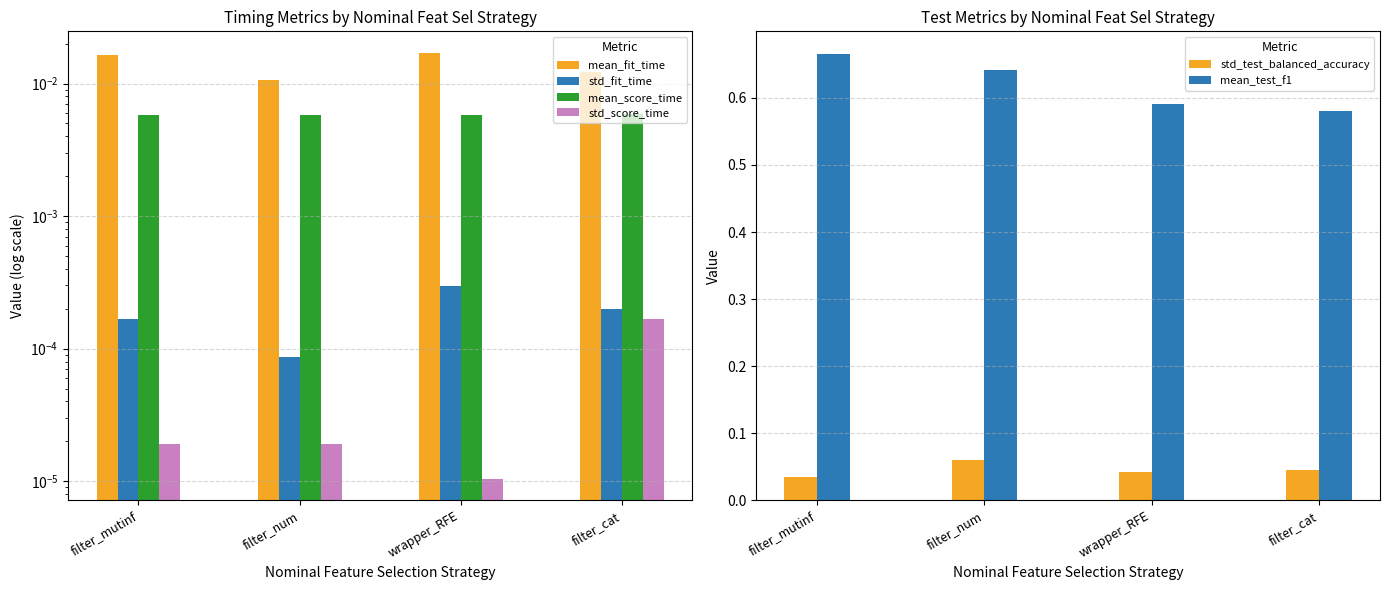

At how many categories does at least one series exceed 0?

4